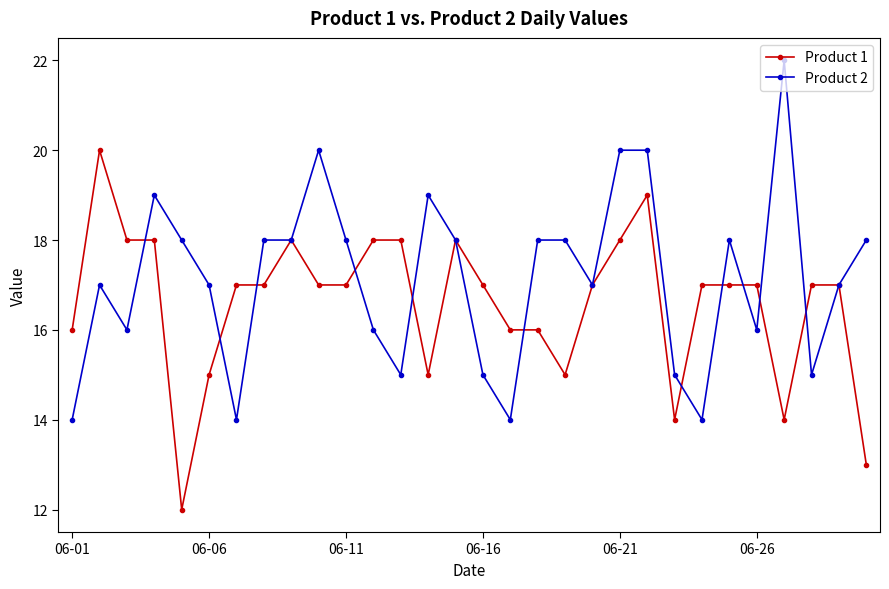

How many series are shown in this chart?

2